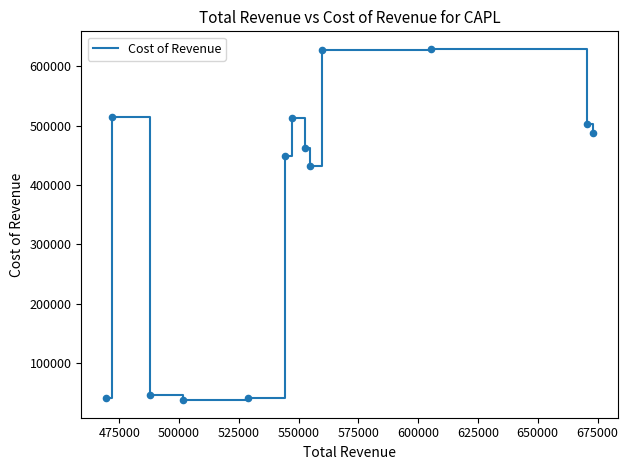

What is the minimum value shown in the chart?

37100